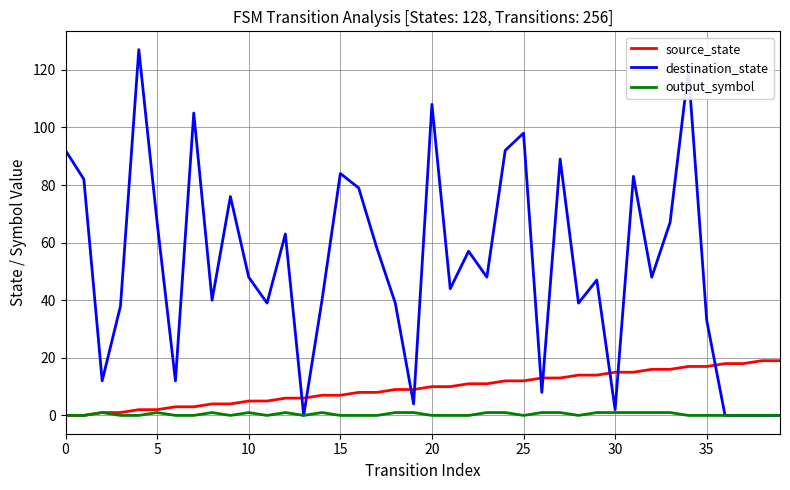

Which series has the widest spread of values?

destination_state